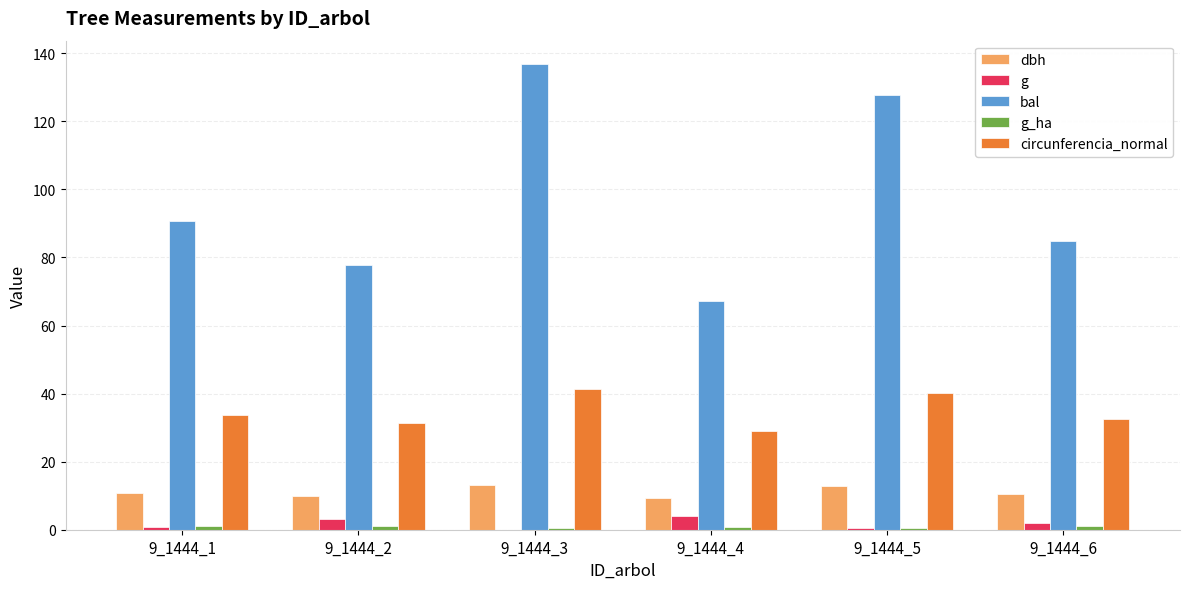

How many groups of bars are there?

6